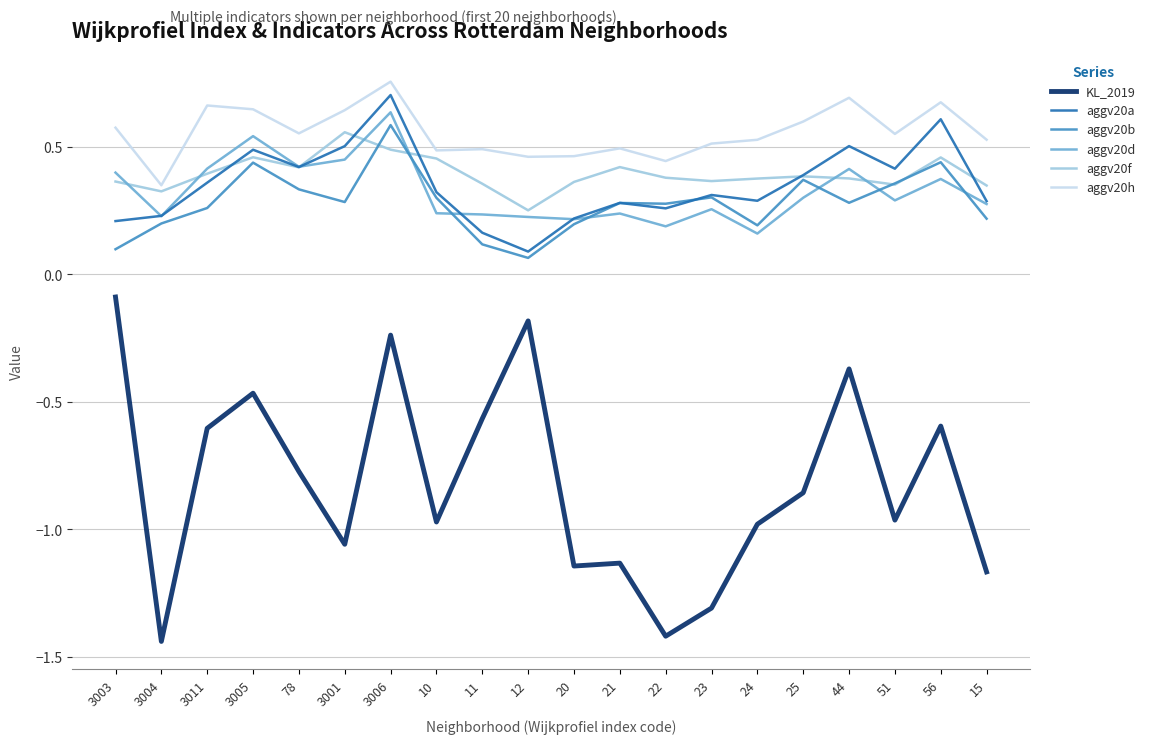

What position from the right is 3005?

17